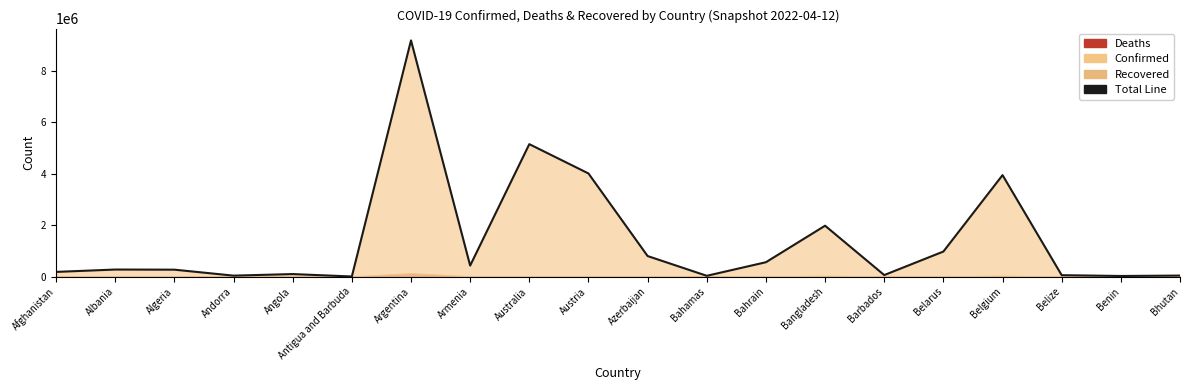

What position from the right is Azerbaijan?

10